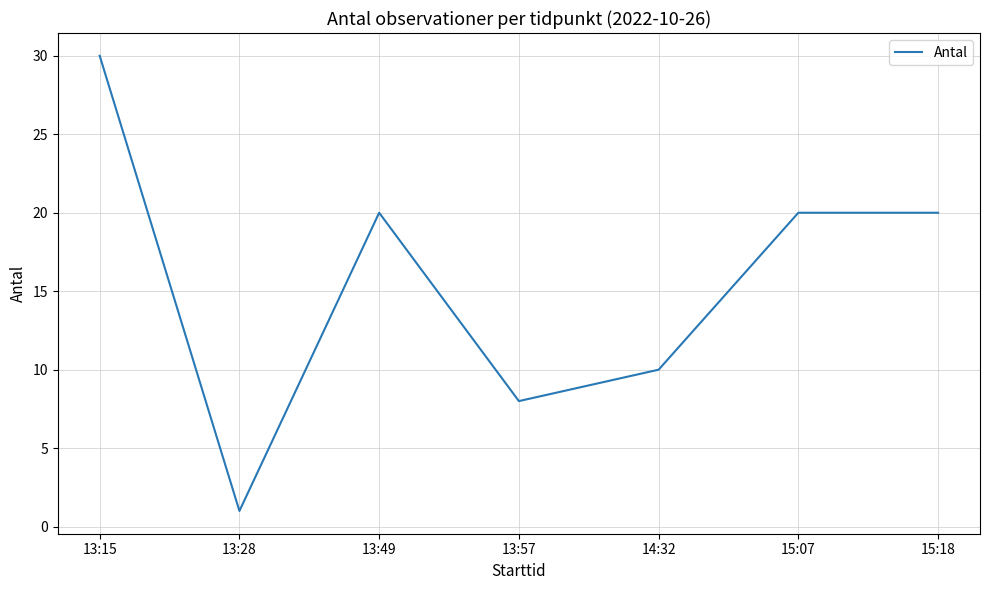

How many distinct data groups are displayed?

1